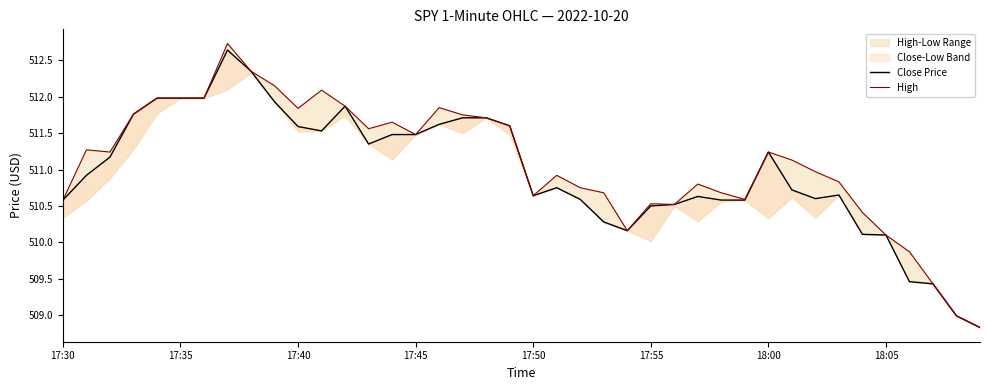

Does the chart have visible grid lines?

No